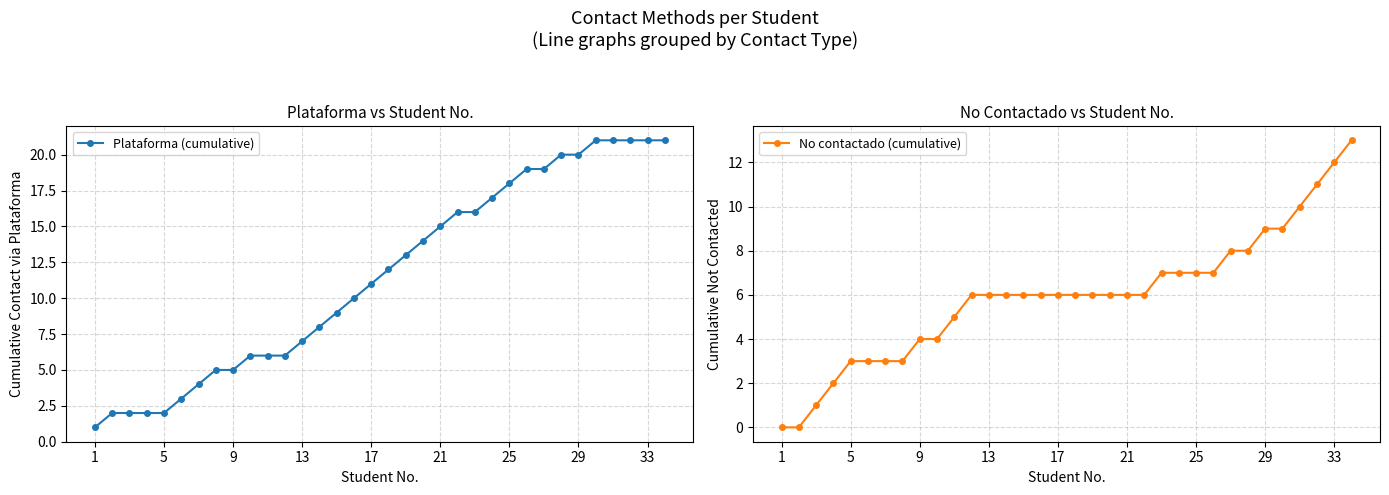

Which label corresponds to the smallest value in the chart?

1